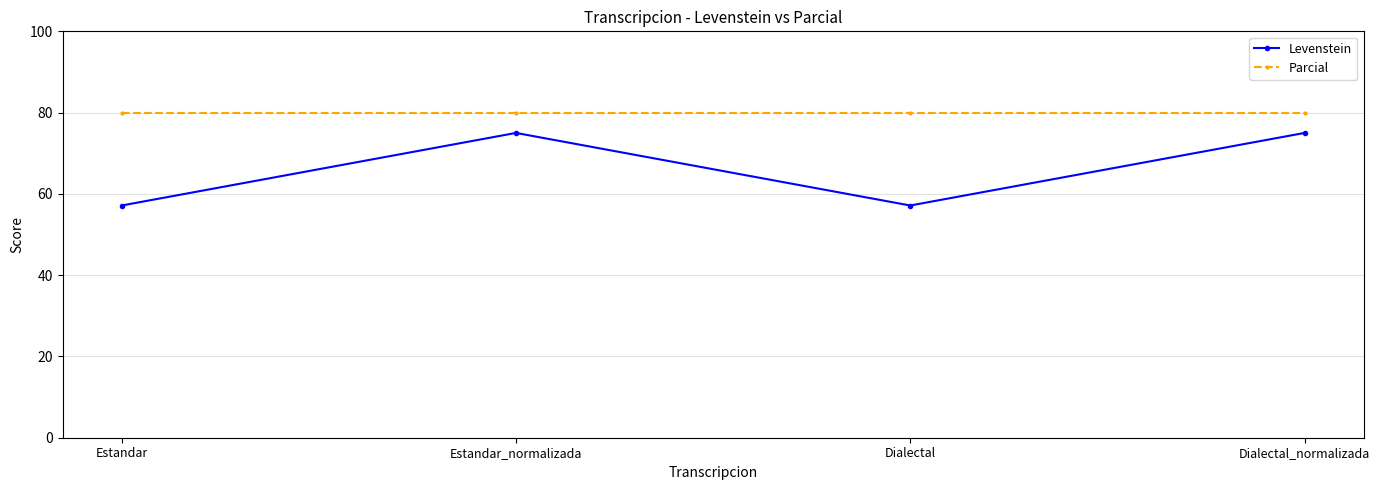

Between Estandar and Estandar_normalizada, which series saw the biggest shift?

Levenstein